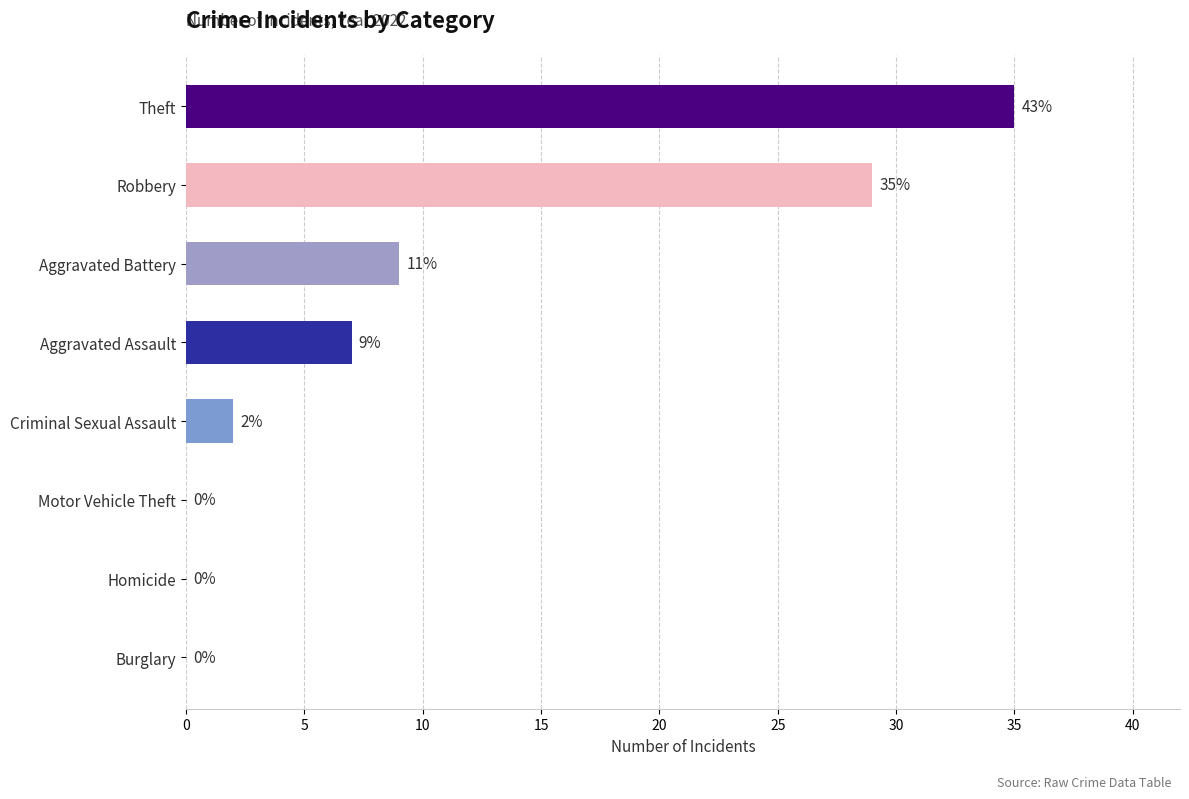

The chart shows a value of 0 at Homicide. True or false?

True